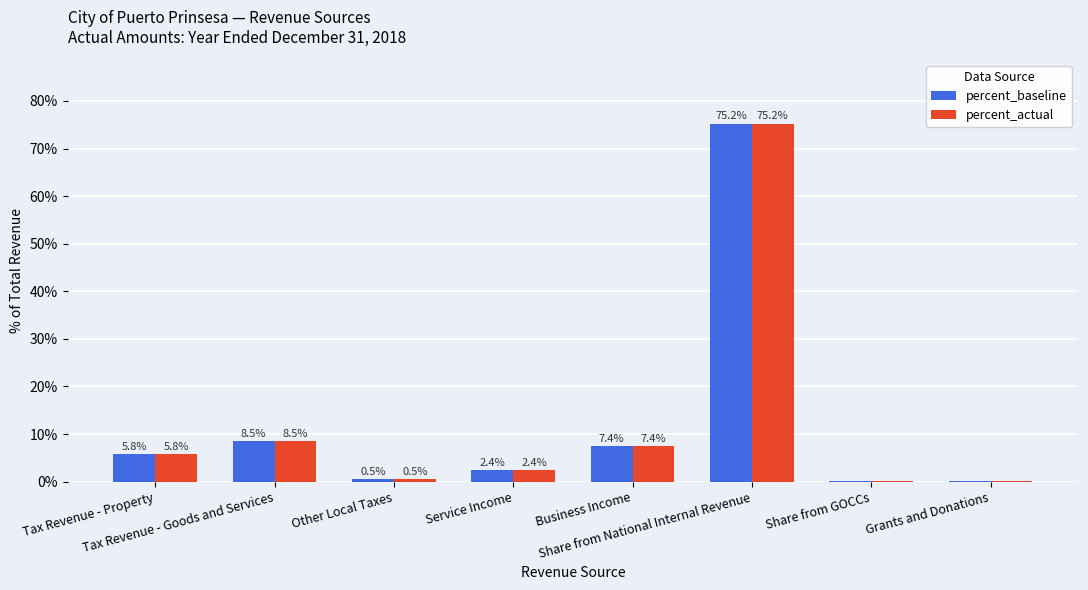

What is the total value across all series at Other Local Taxes?

1.0